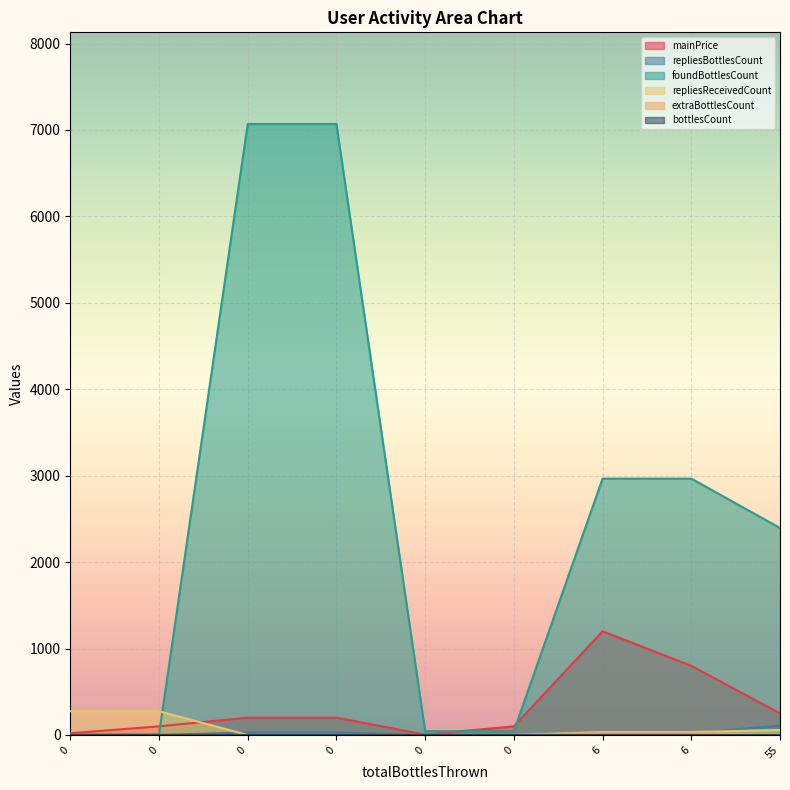

Where is repliesReceivedCount nearest to the value 137?

55